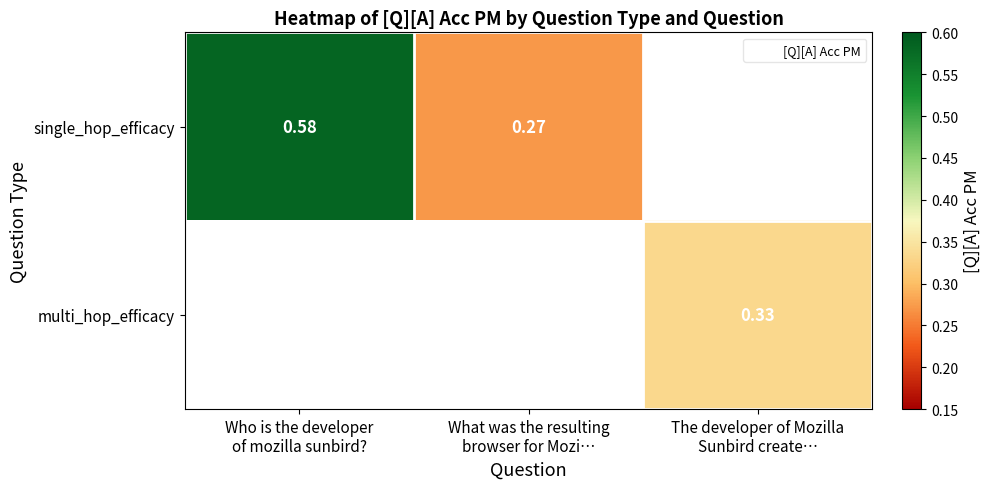

Count the single_hop_efficacy values in the range 0 to 1.

2